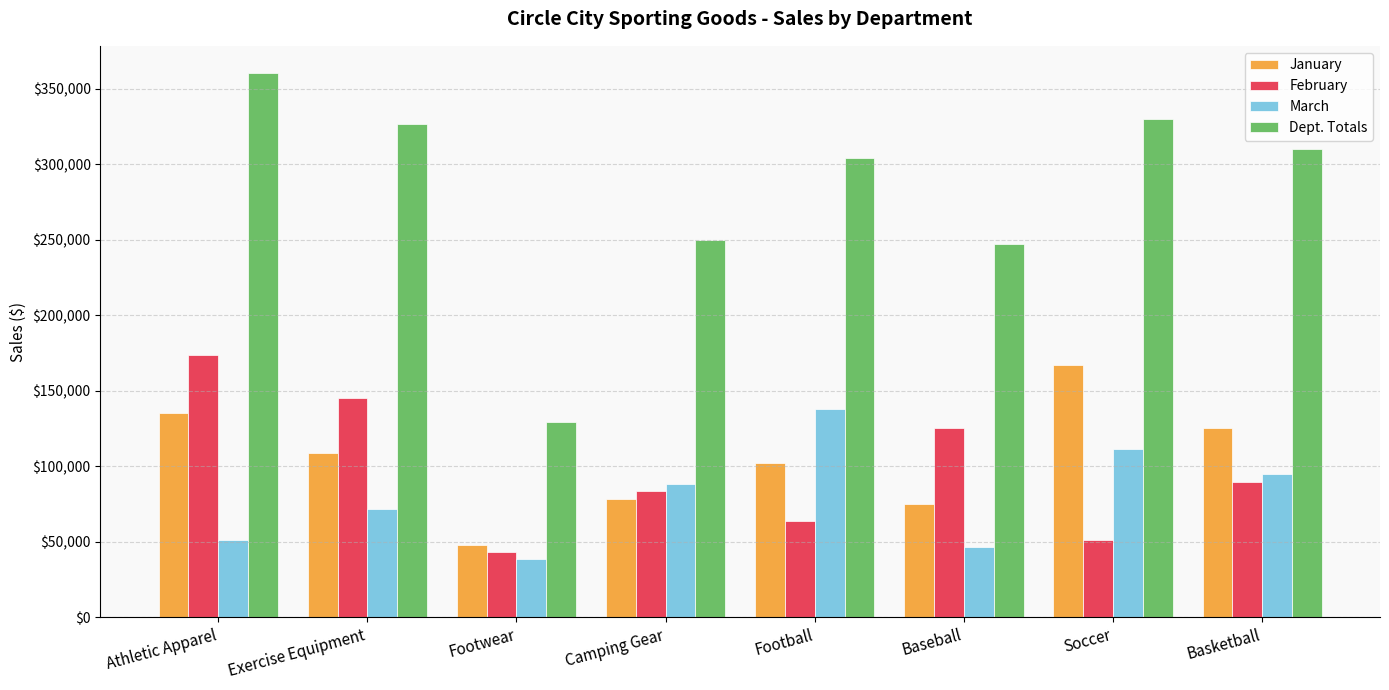

What is the value of the Dept. Totals bar at the 7th from the left?

329656.3